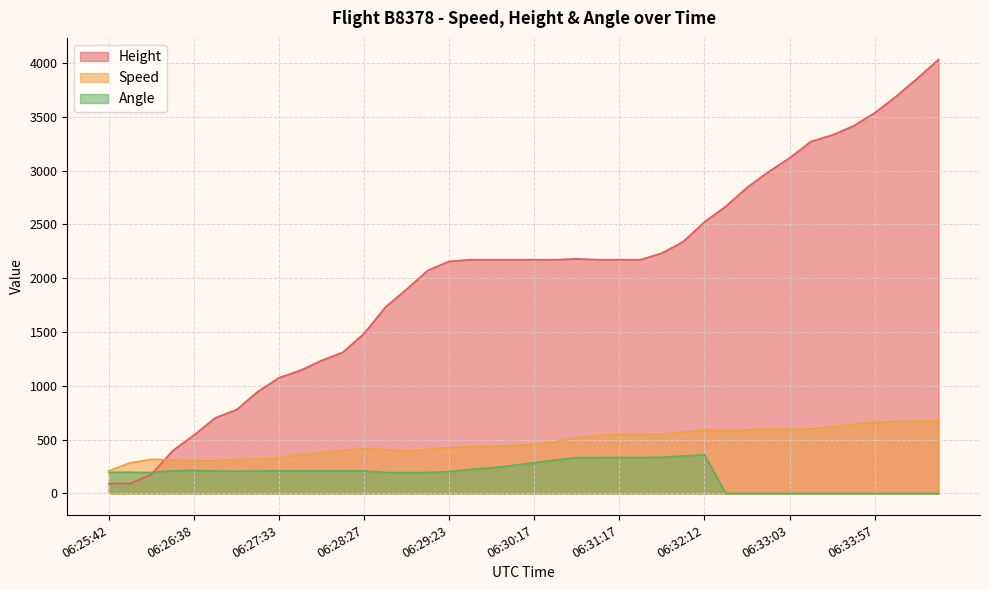

How many values in the Angle series exceed 208?

19